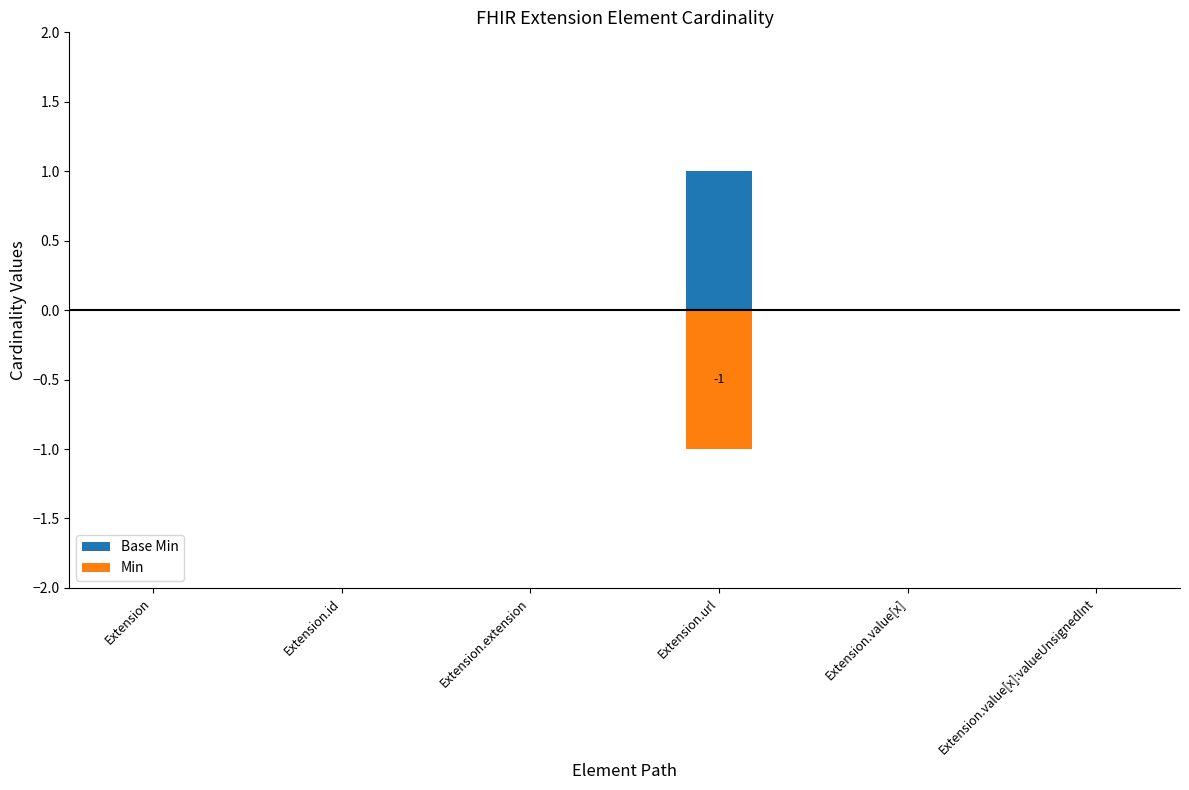

What is the label of the 5th bar from the left?

Extension.value[x]